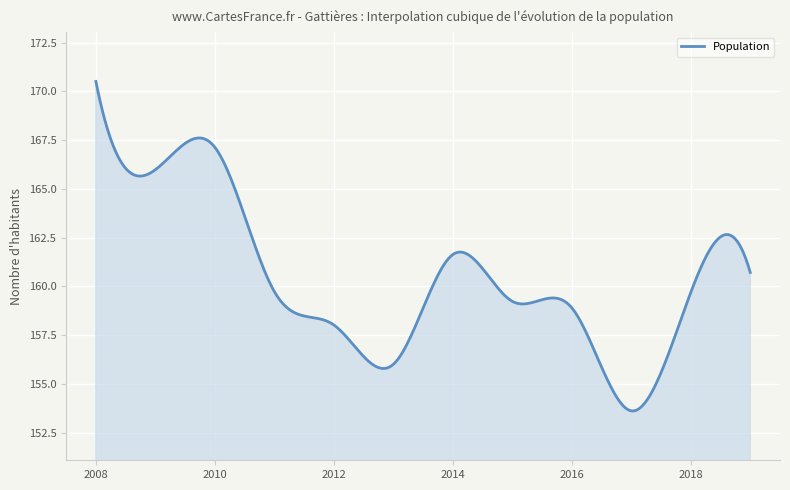

What is the difference between the maximum and minimum values?

16.9